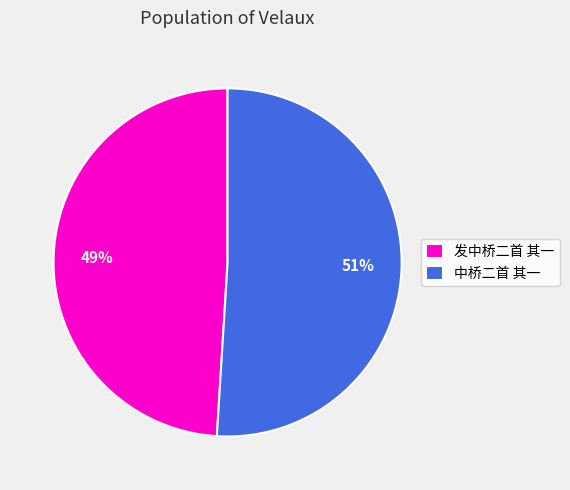

Does 中桥二首 其一 represent more than half of the total?

Yes